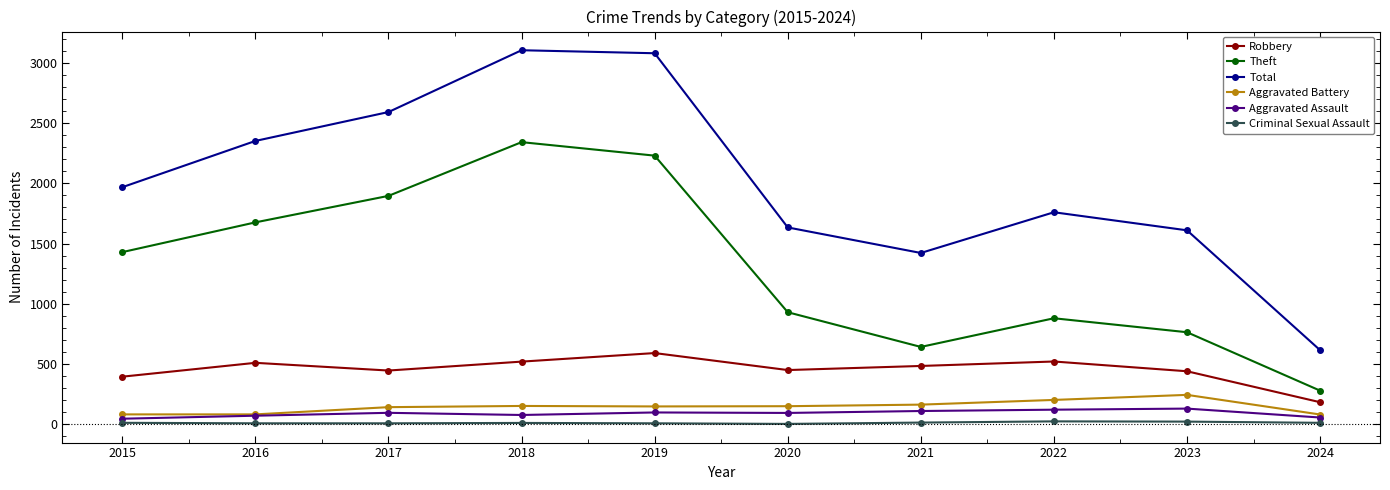

What is the sum of all Criminal Sexual Assault values?

122